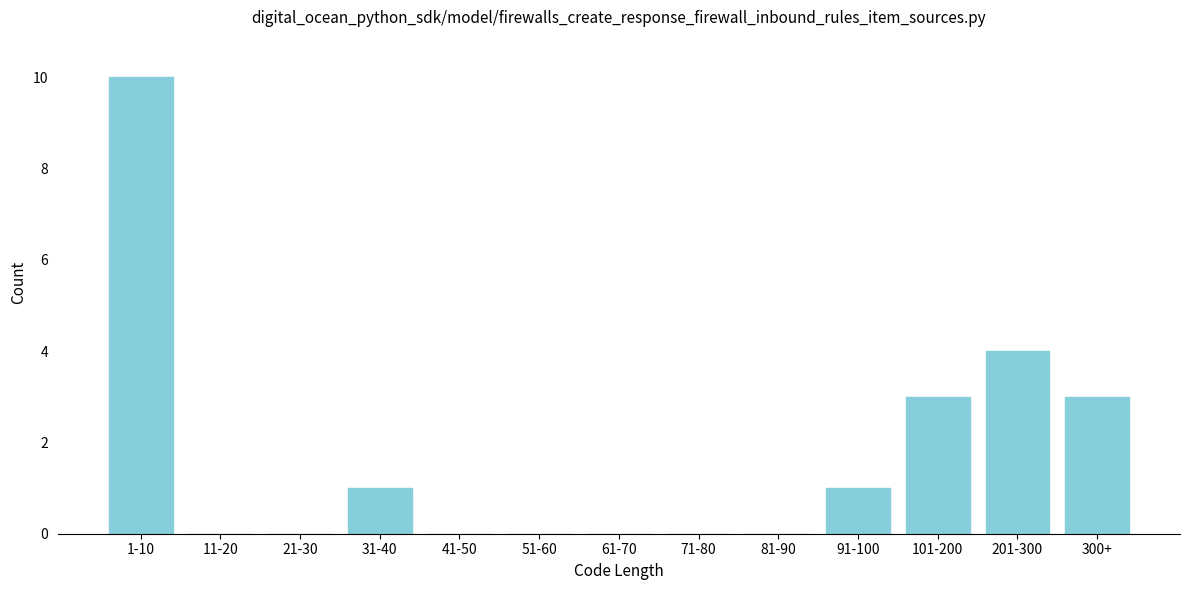

Reading right to left, extract all data points from this chart.

300+=3	201-300=4	101-200=3	91-100=1	81-90=0	71-80=0	61-70=0	51-60=0	41-50=0	31-40=1	21-30=0	11-20=0	1-10=10